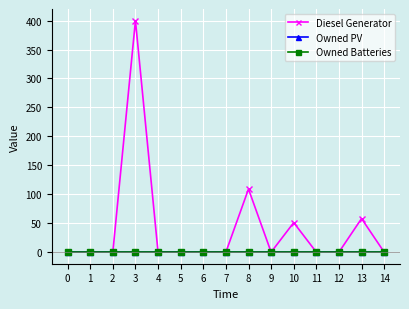

True or false: Owned PV has more than 0 interior local peaks.

False